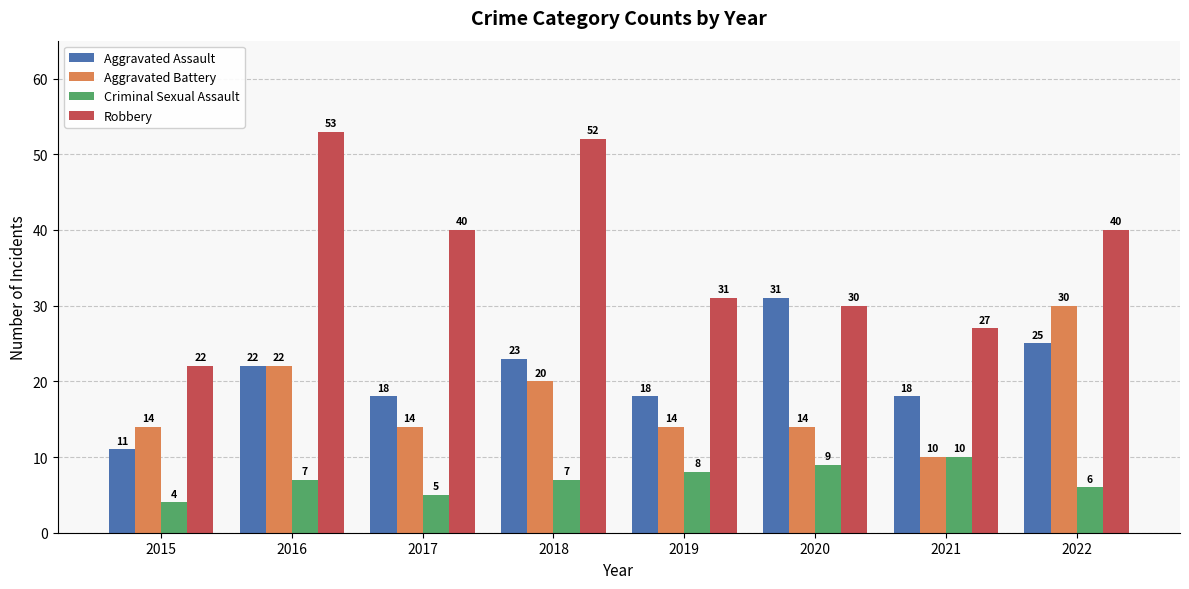

Reading left to right, transcribe all the data shown in this chart.

Aggravated Assault: 2015=11	2016=22	2017=18	2018=23	2019=18	2020=31	2021=18	2022=25
Aggravated Battery: 2015=14	2016=22	2017=14	2018=20	2019=14	2020=14	2021=10	2022=30
Criminal Sexual Assault: 2015=4	2016=7	2017=5	2018=7	2019=8	2020=9	2021=10	2022=6
Robbery: 2015=22	2016=53	2017=40	2018=52	2019=31	2020=30	2021=27	2022=40